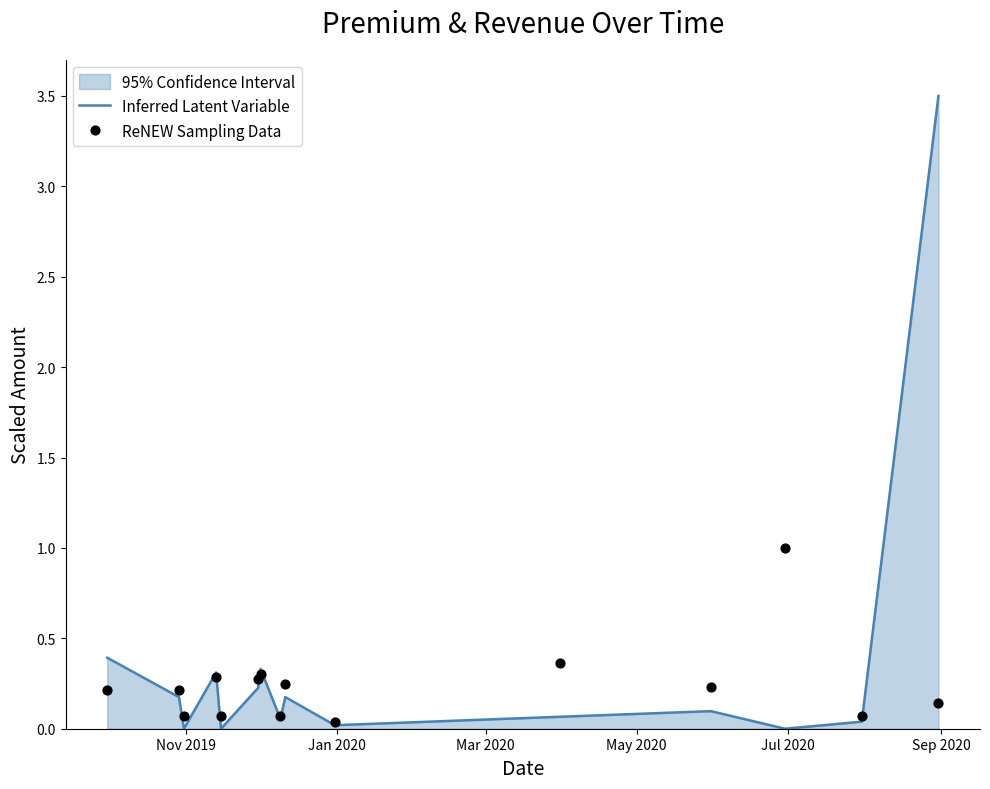

Which series has the largest total across all categories?

Inferred Latent Variable